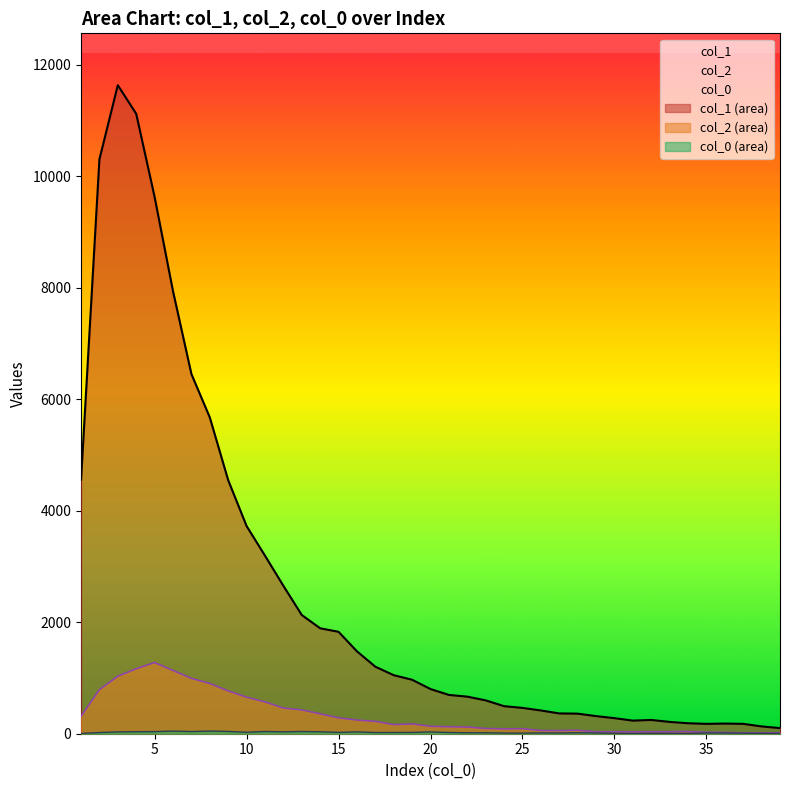

Read the col_0 value at 18, to the nearest 10.

20